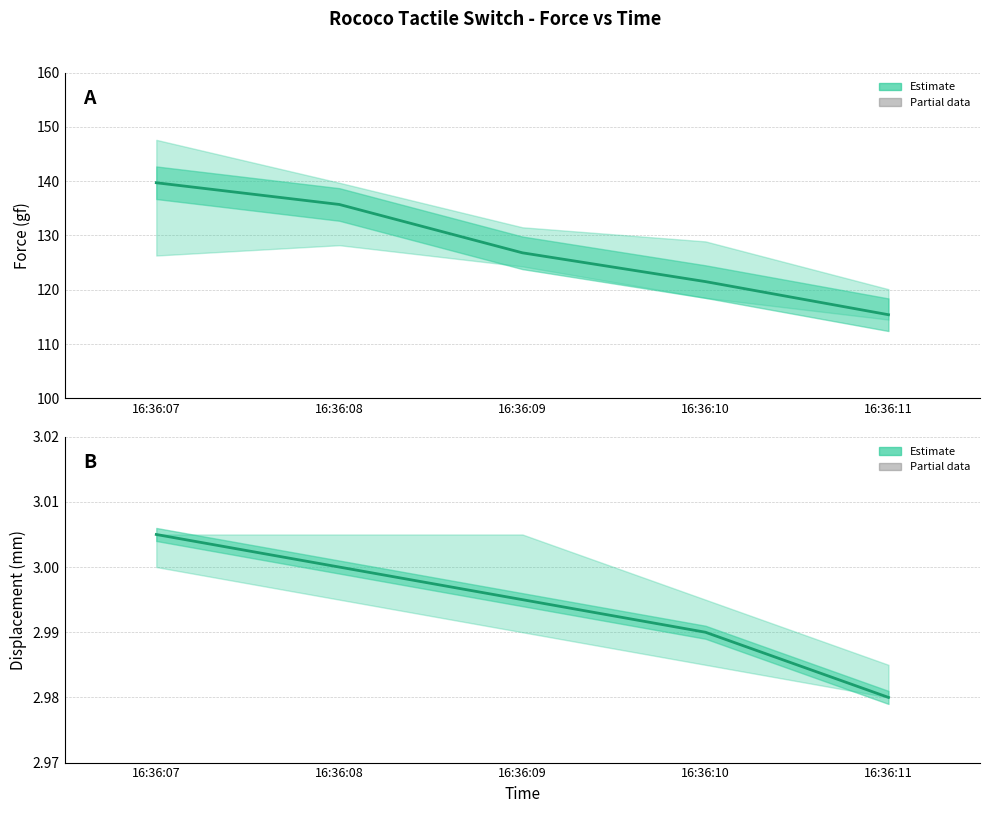

List the series in order of their peak value, lowest first.

Displacement bars, Displacement center, Force bars, Force center